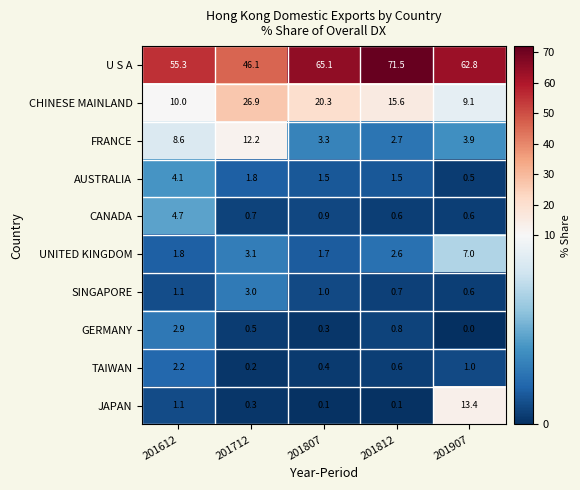

At which label does UNITED KINGDOM reach its minimum?

201807